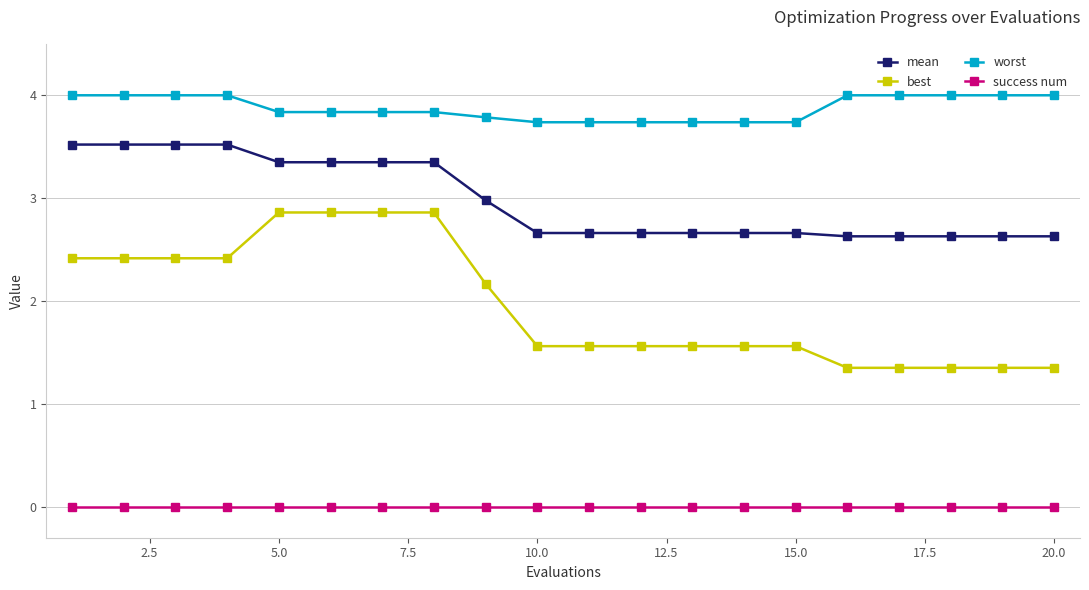

True or false: best and mean cross at least once.

False